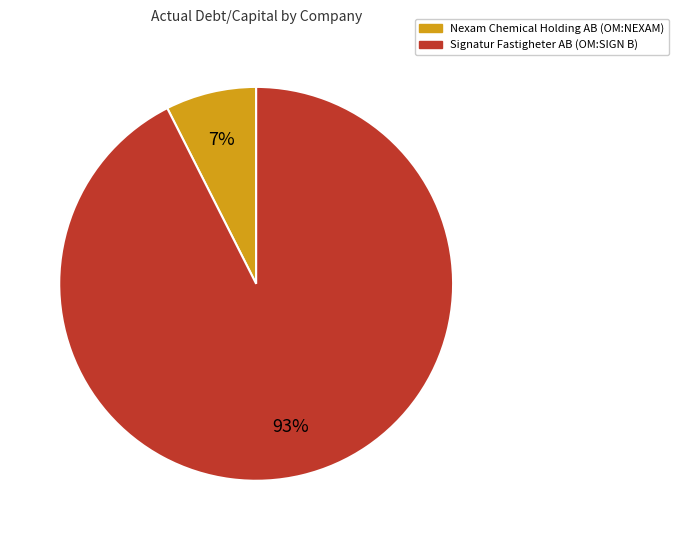

To the nearest percent, what percentage of the pie is Signatur Fastigheter AB (OM:SIGN B)?

93%